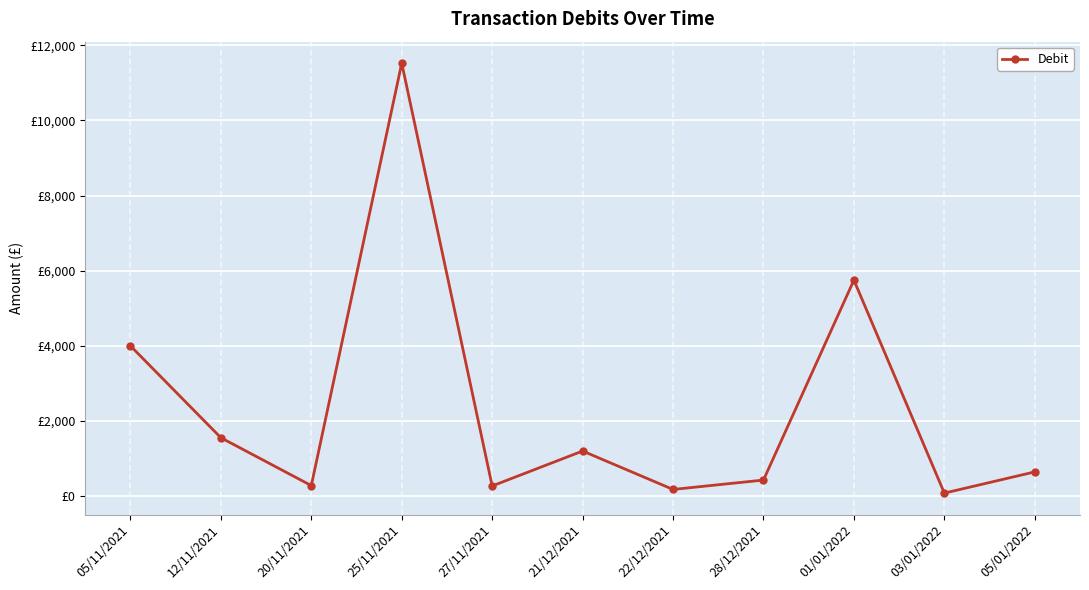

Reading left to right, extract all data points from this chart.

4000.0	1554.0	280.0	11525.4	270.0	1200.0	177.0	427.0	5749.9	80.0	644.5